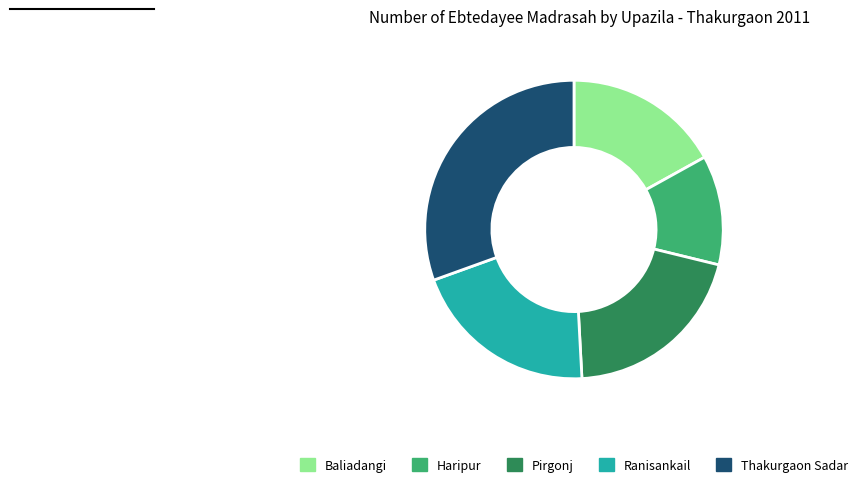

Do Haripur and Baliadangi together represent more than half of the pie?

No